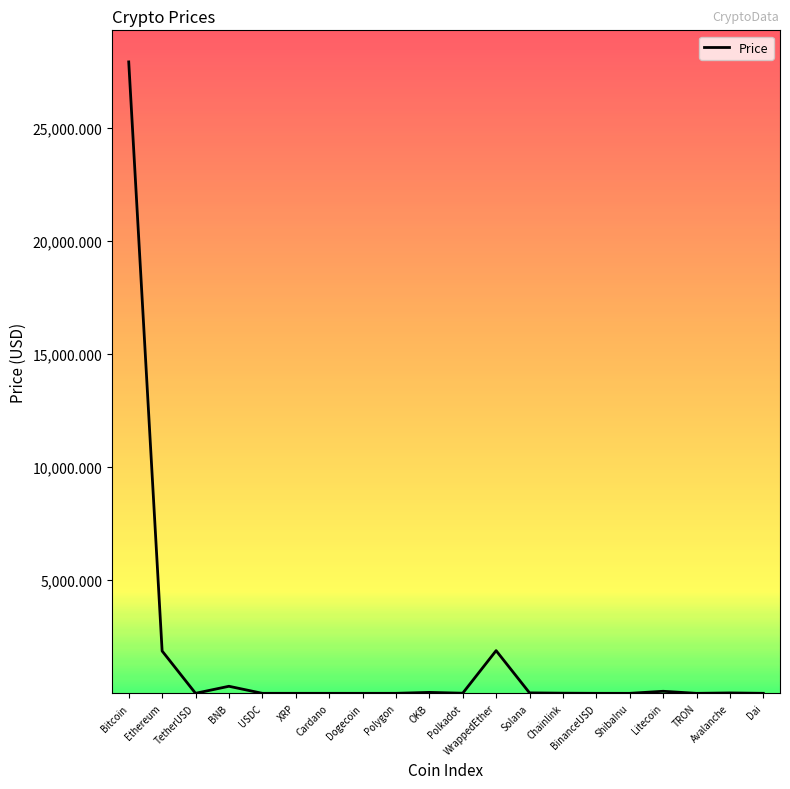

True or false: the data shows 2813.8 at WrappedEther.

False